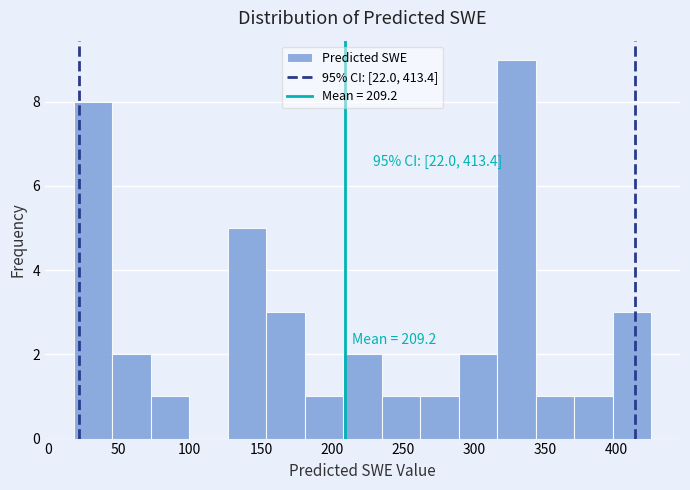

Which range on the x-axis has the tallest bar?

315 to 345